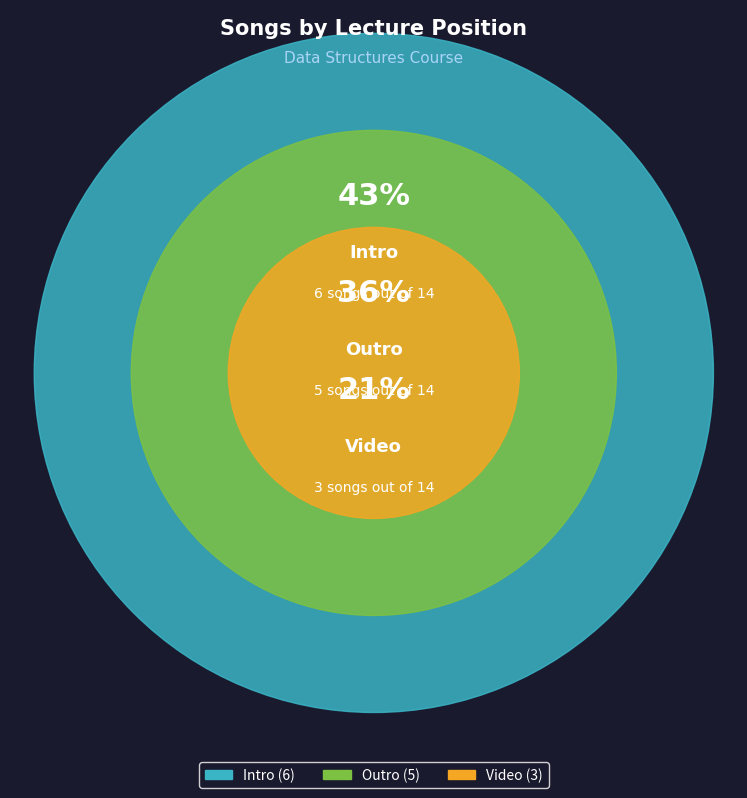

Is there a majority slice in this chart?

No